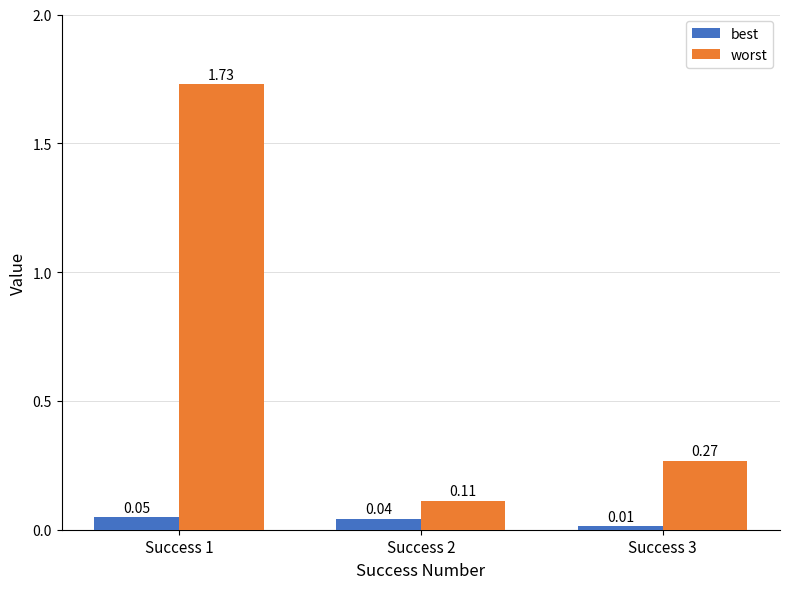

Which series changed the most between Success 1 and Success 3?

worst